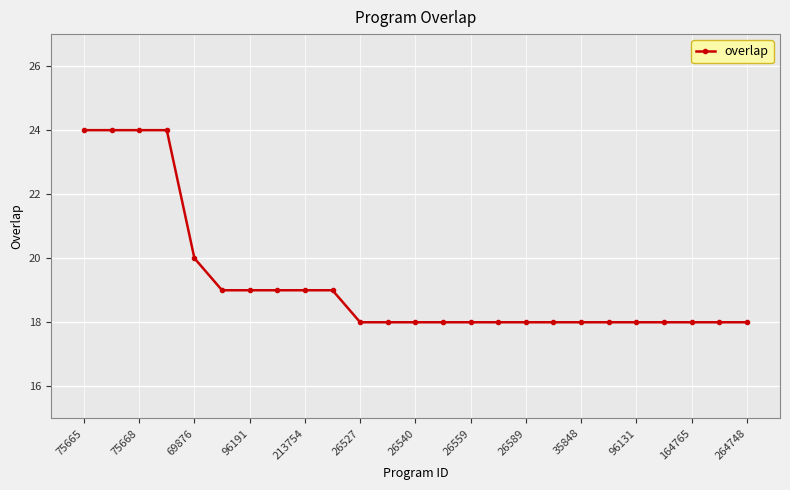

What is the sum of all values?

481